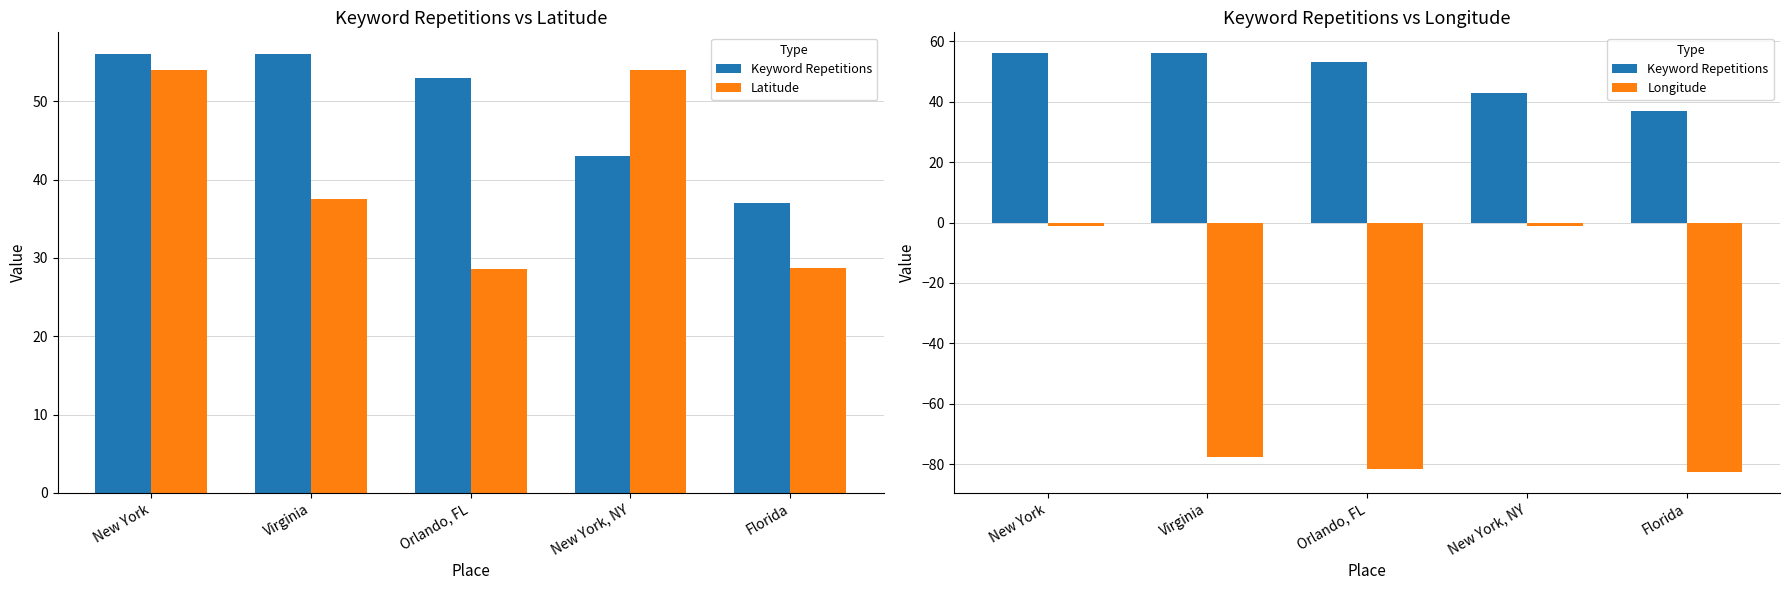

What is the label of the 4th bar from the left?

New York, NY